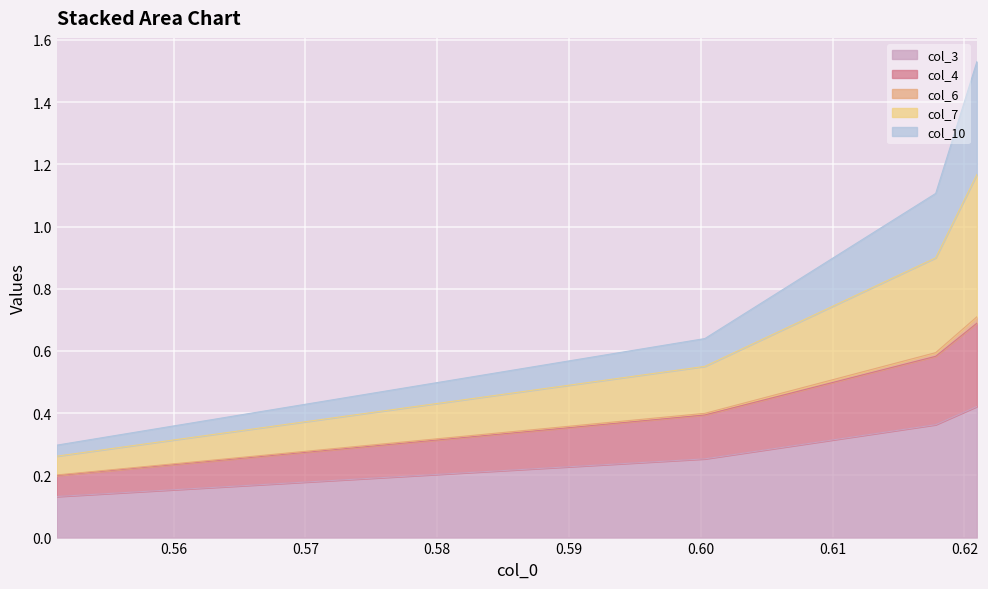

How many col_3 values are between 0 and 1?

4